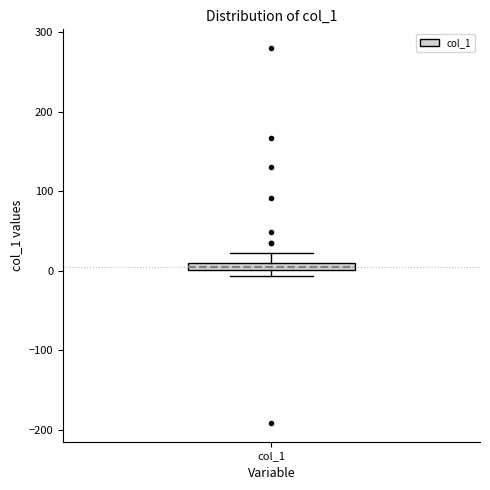

Where is the lower edge of the box for col_1 on the y-axis? The values are not printed on the chart, so give them approximately, as read against the axis.

0